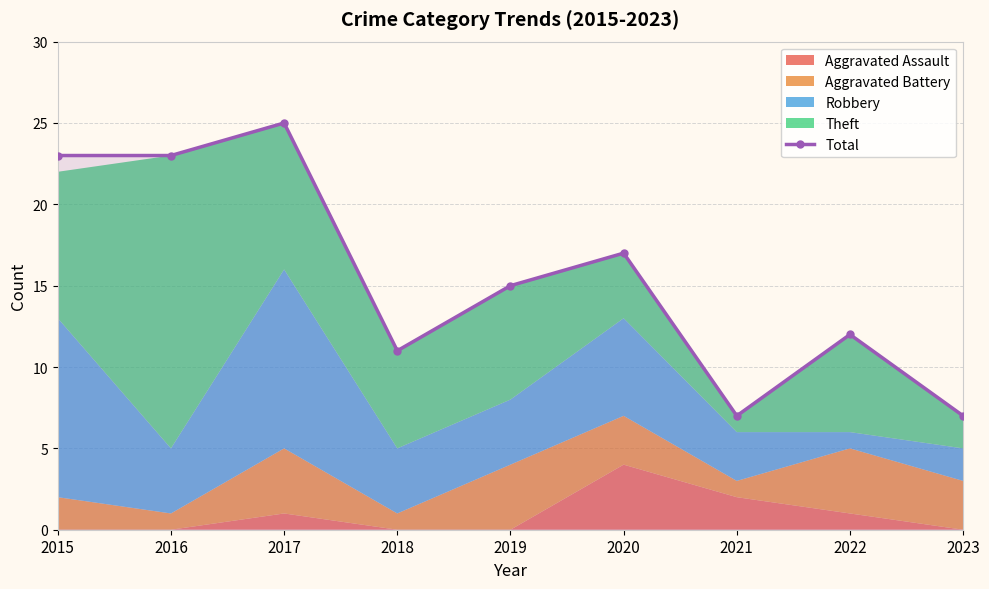

What is the change in value from 2015 to 2017?

+2